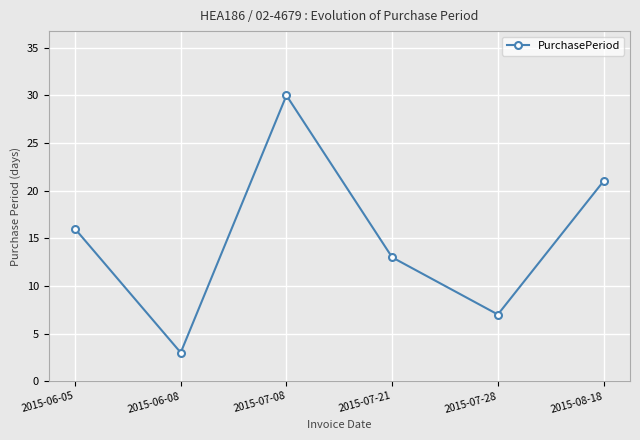

Count the values in the range 7 to 21.

4